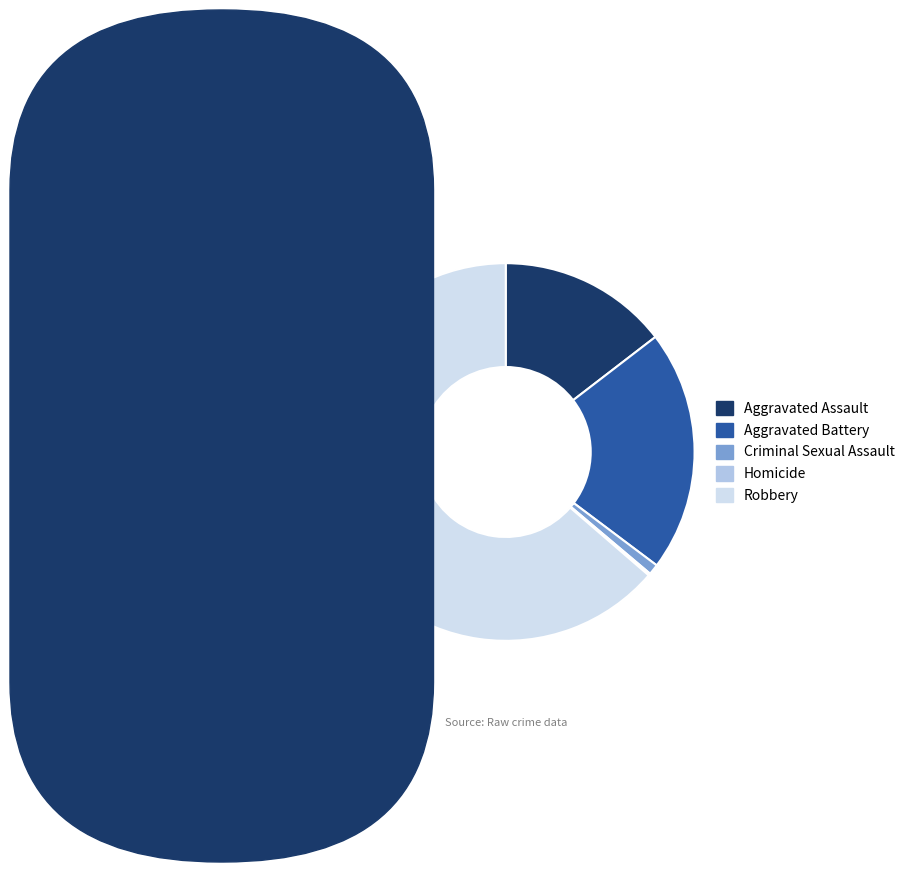

Which slice is the largest?

Robbery